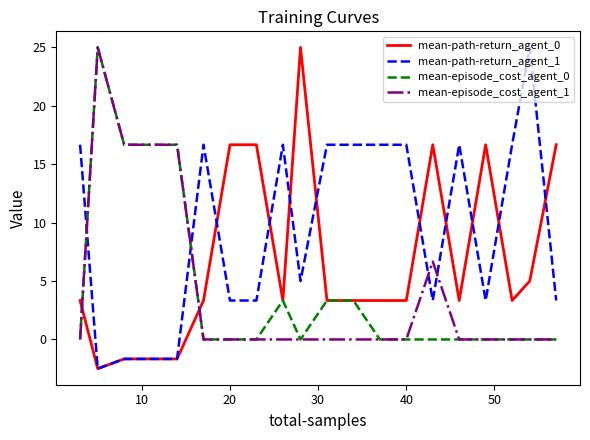

What is the smallest value displayed?

-2.5